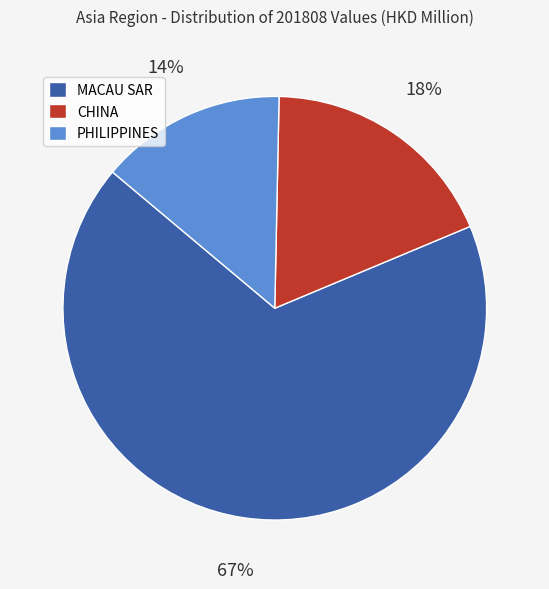

To the nearest percent, what is the difference between the CHINA and MACAU SAR slice percentages?

49%